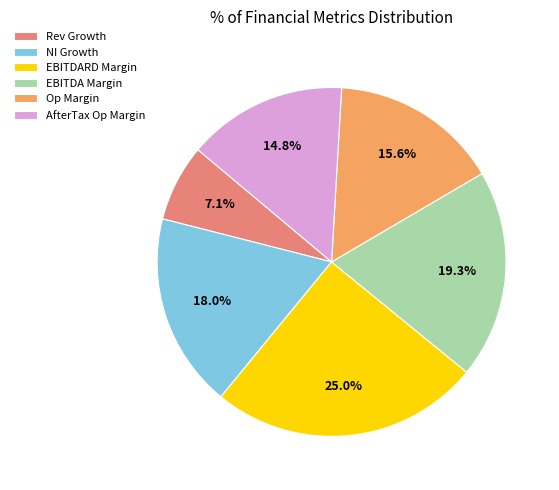

How many slices are in this pie chart?

6